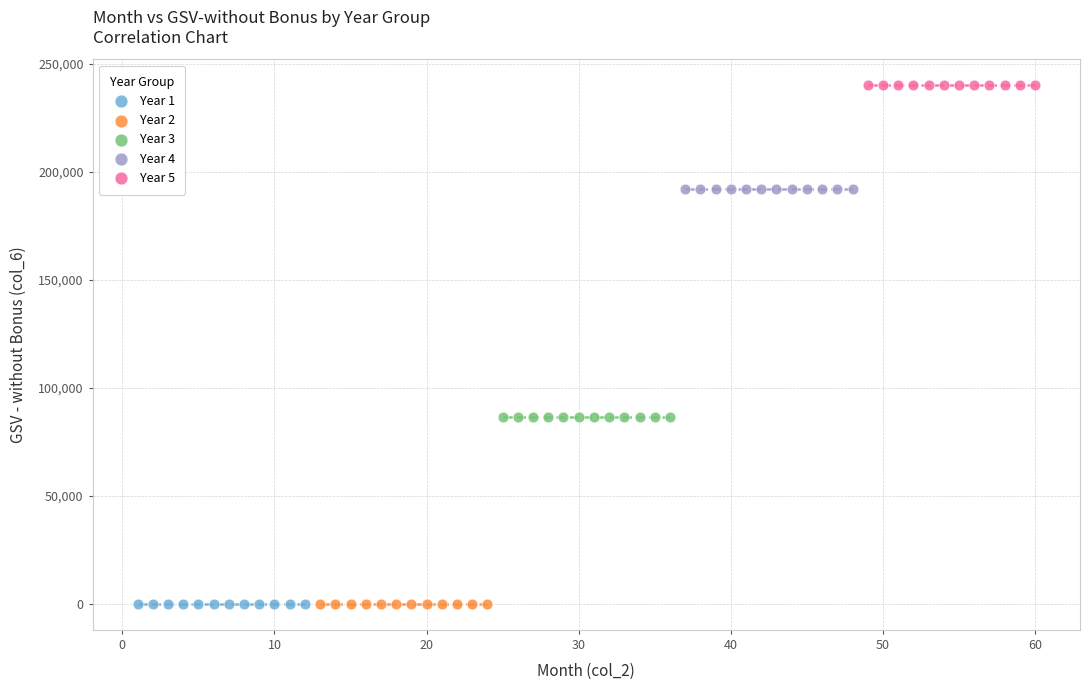

What are all the series names shown in the legend?

Year 1, Year 2, Year 3, Year 4, Year 5